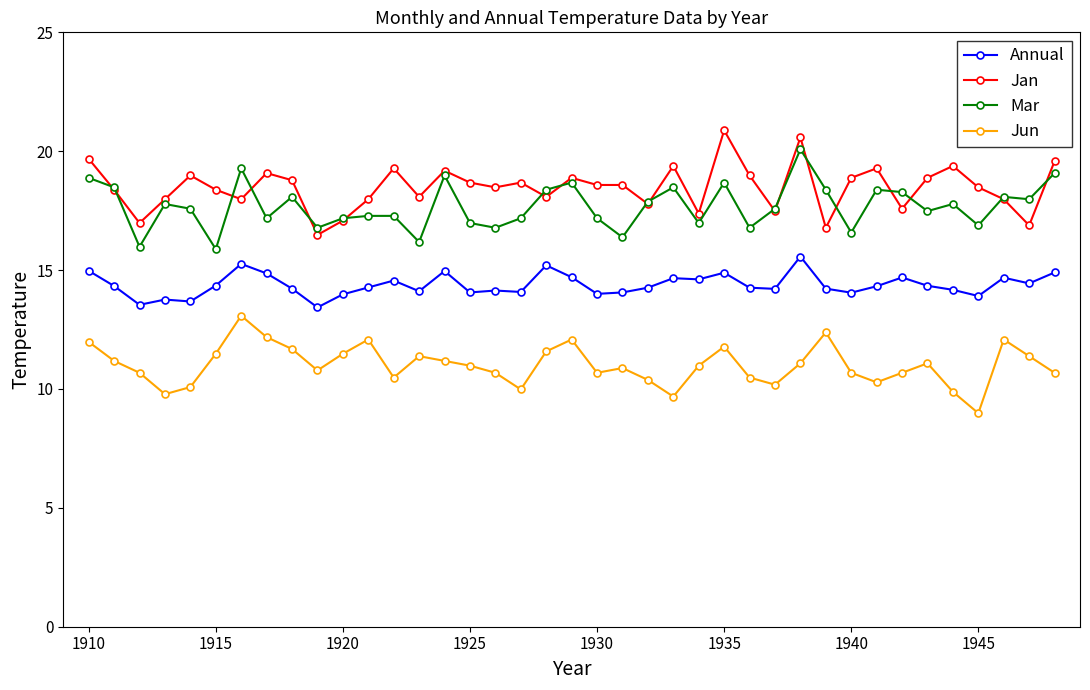

True or false: Jun and Mar cross at least once.

False